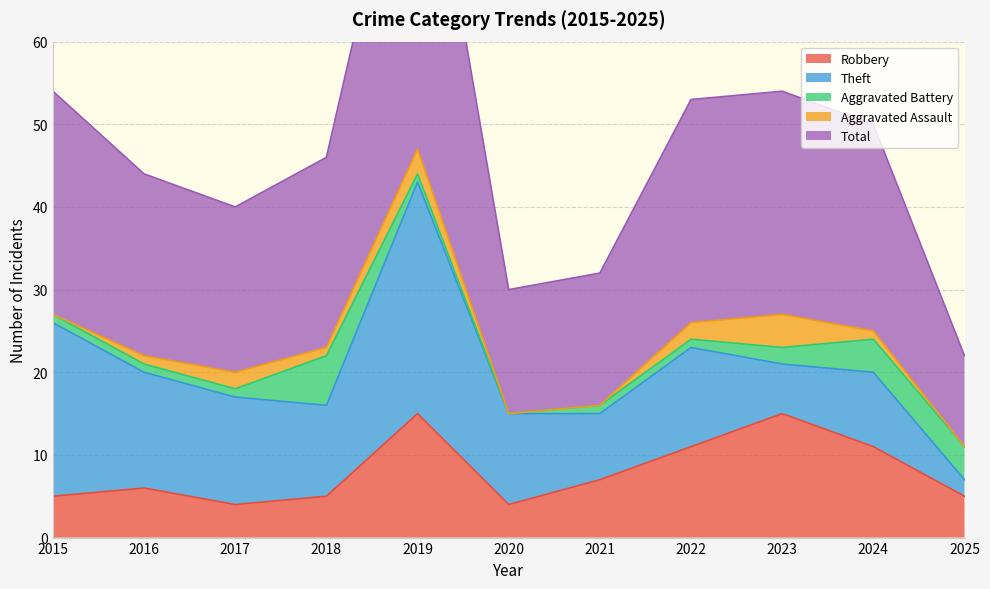

Which label corresponds to the smallest value in the chart?

2020